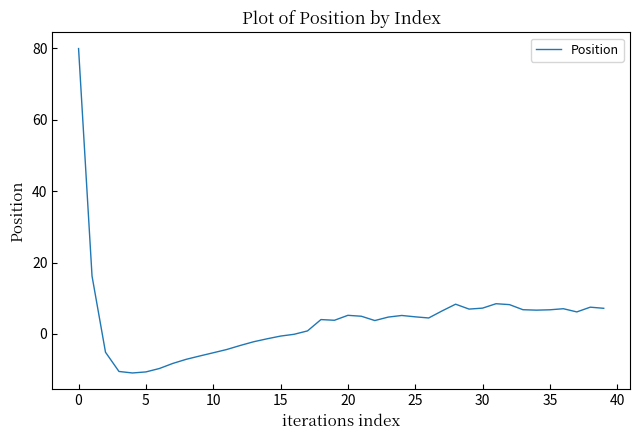

What is the difference between the maximum and minimum values?

90.9